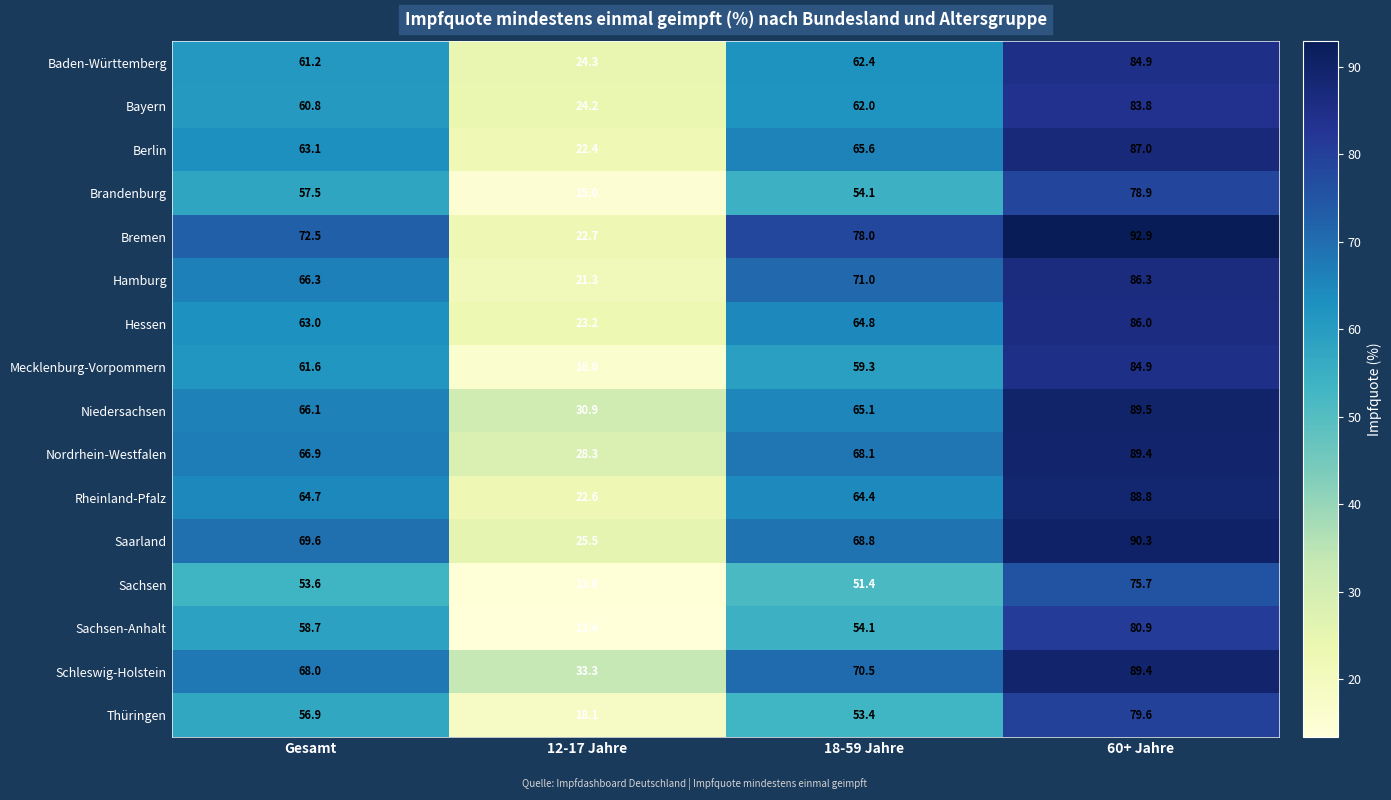

What is the approximate value of Hamburg at Gesamt?

66.3